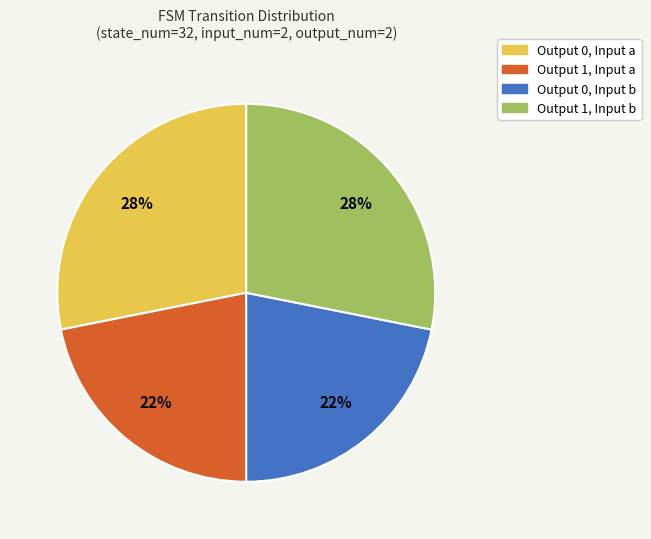

To the nearest percent, what portion does Output 1, Input a represent?

22%